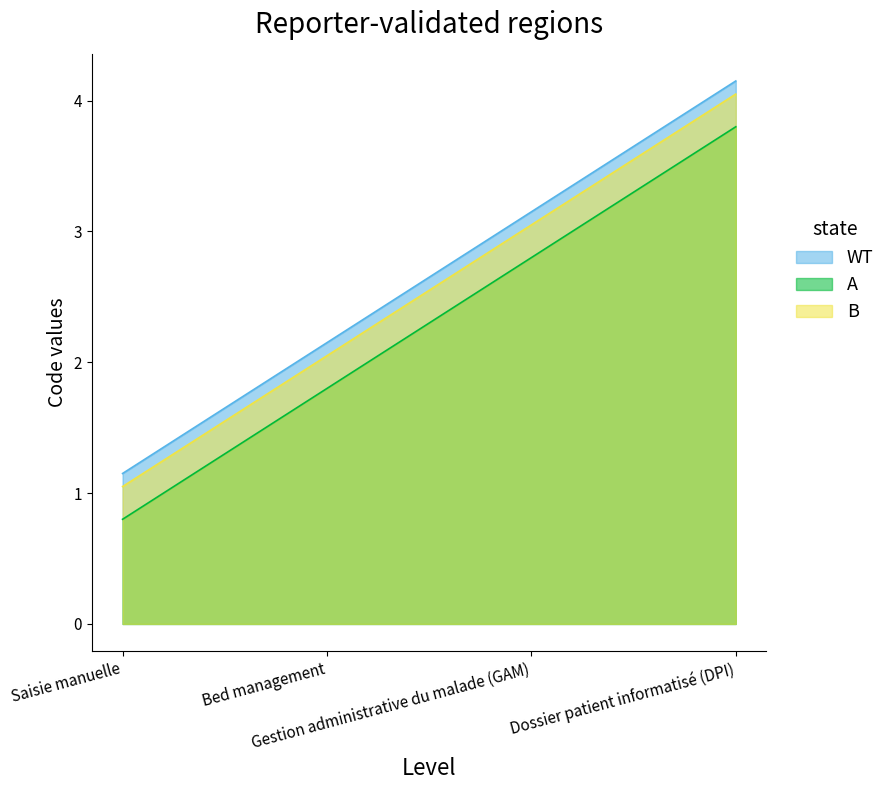

At which label is the value closest to 2?

Bed management